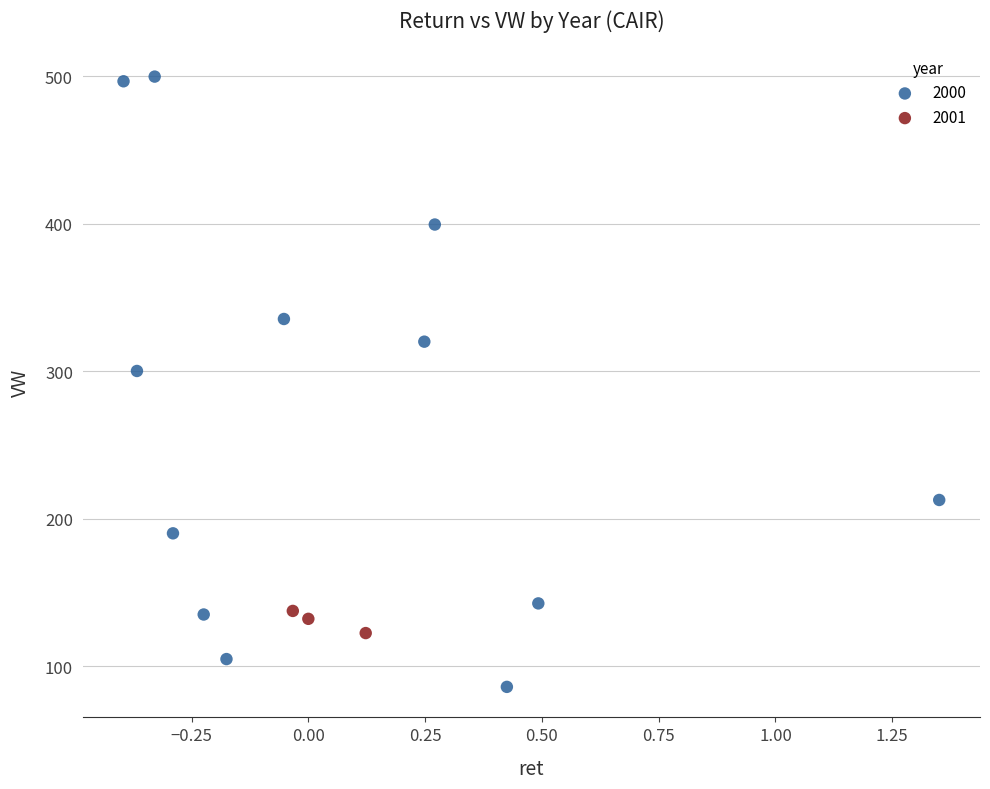

Which series has the largest Y range (max minus min)?

2000